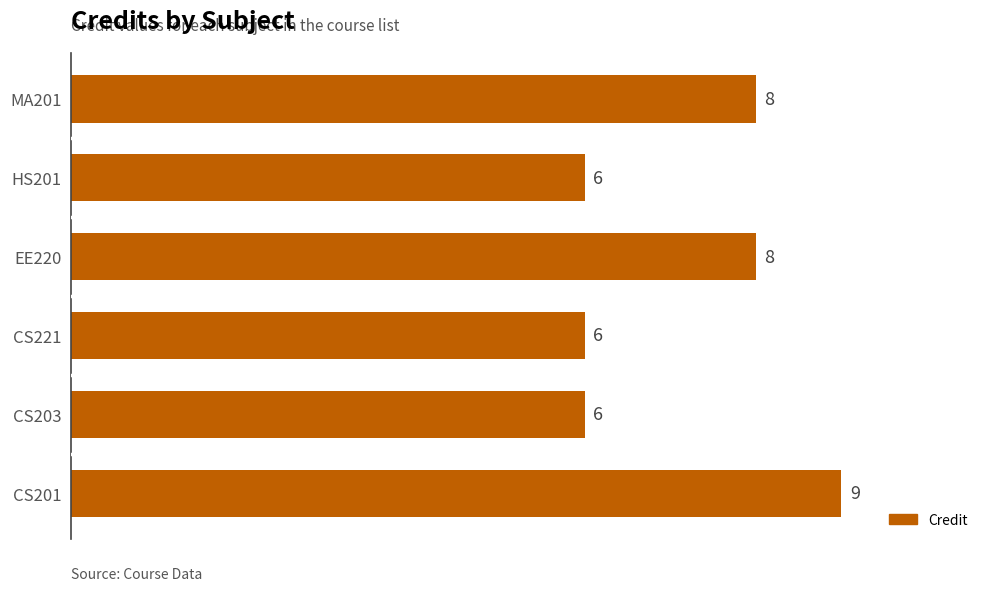

Reading bottom to top, transcribe all the data shown in this chart.

9	6	6	8	6	8